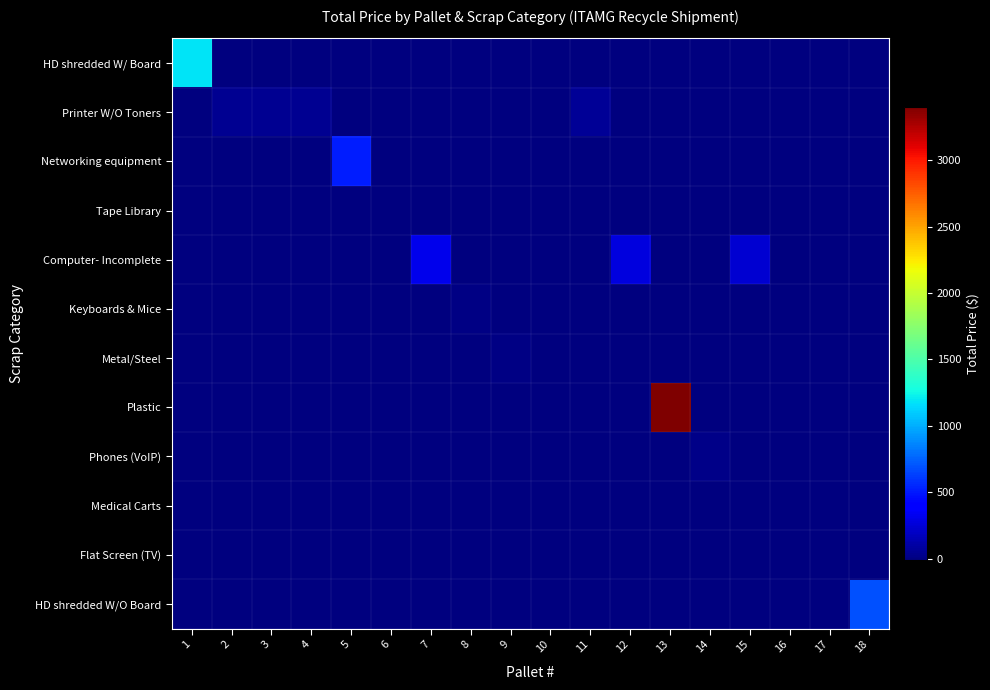

How many data points does each series have?

18